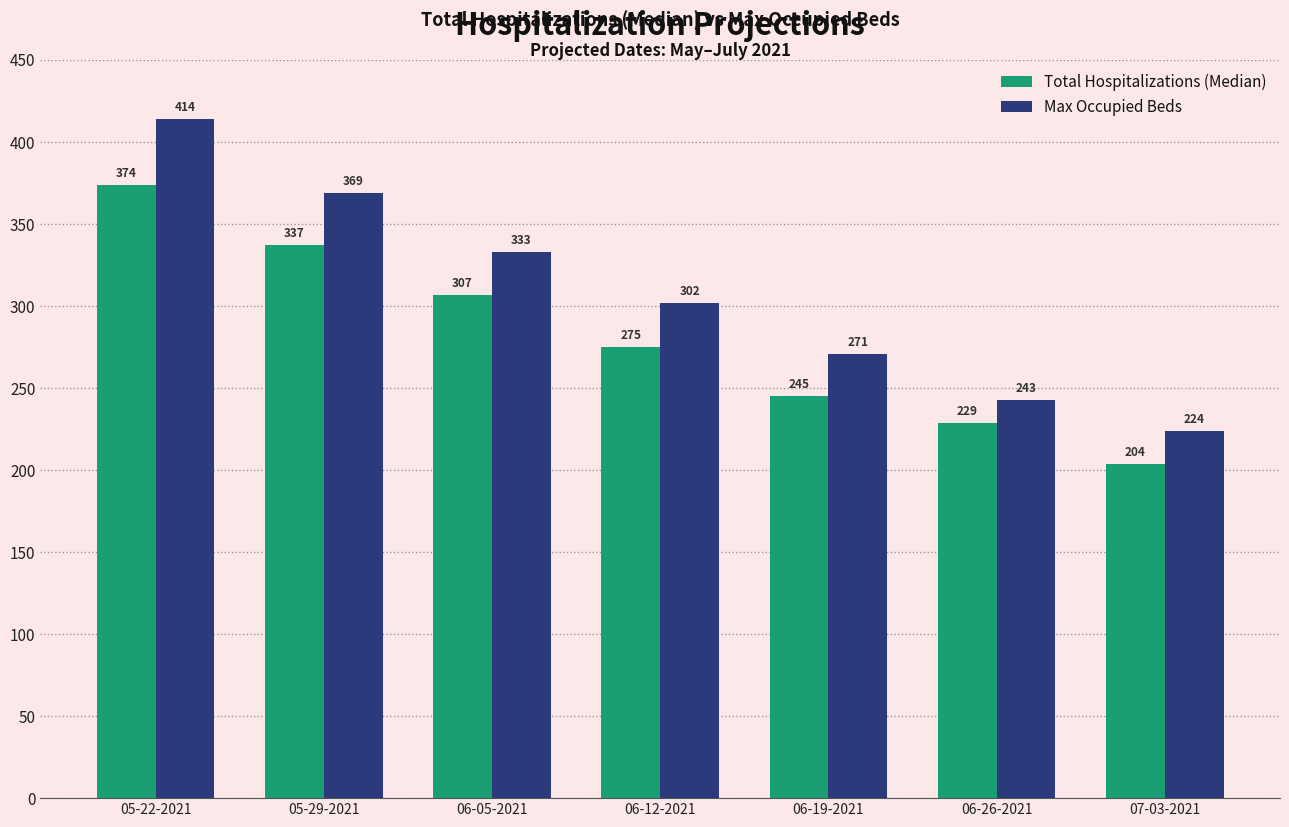

The Total Hospitalizations (Median) series shows 245 at 06-19-2021. True or false?

True